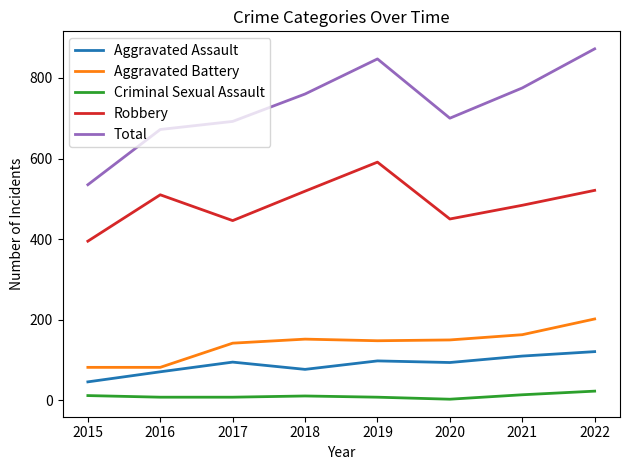

Which series has the largest range (max minus min)?

Total